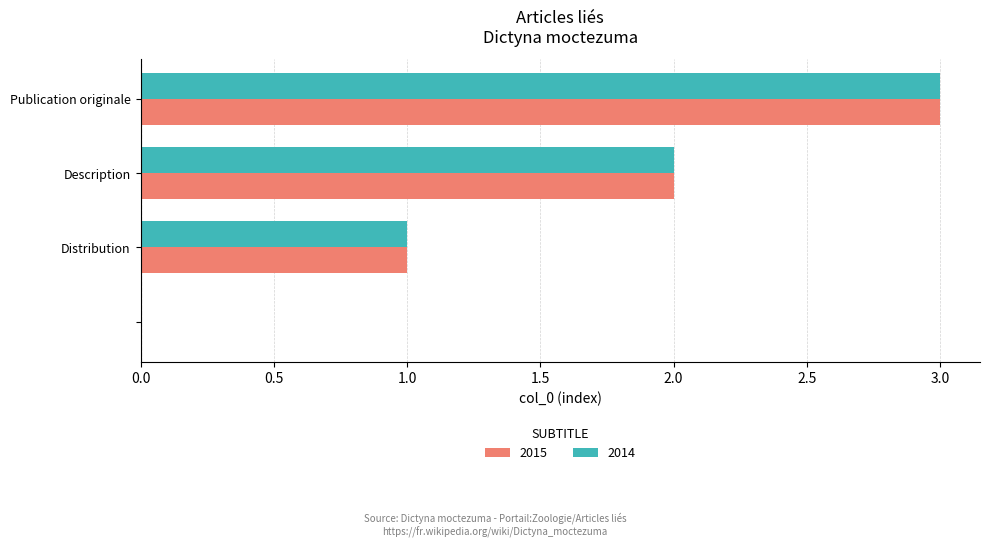

What is the greatest value displayed?

3